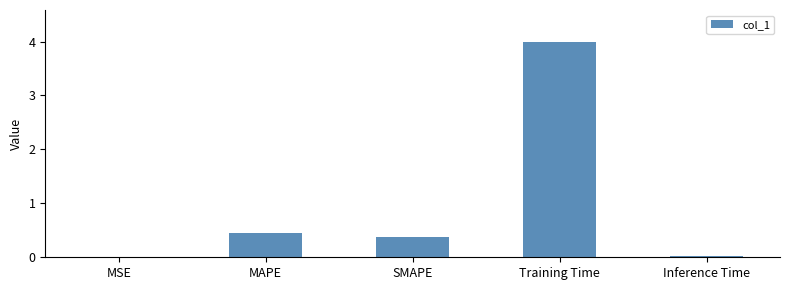

At which category does the chart reach its peak across all series?

Training Time